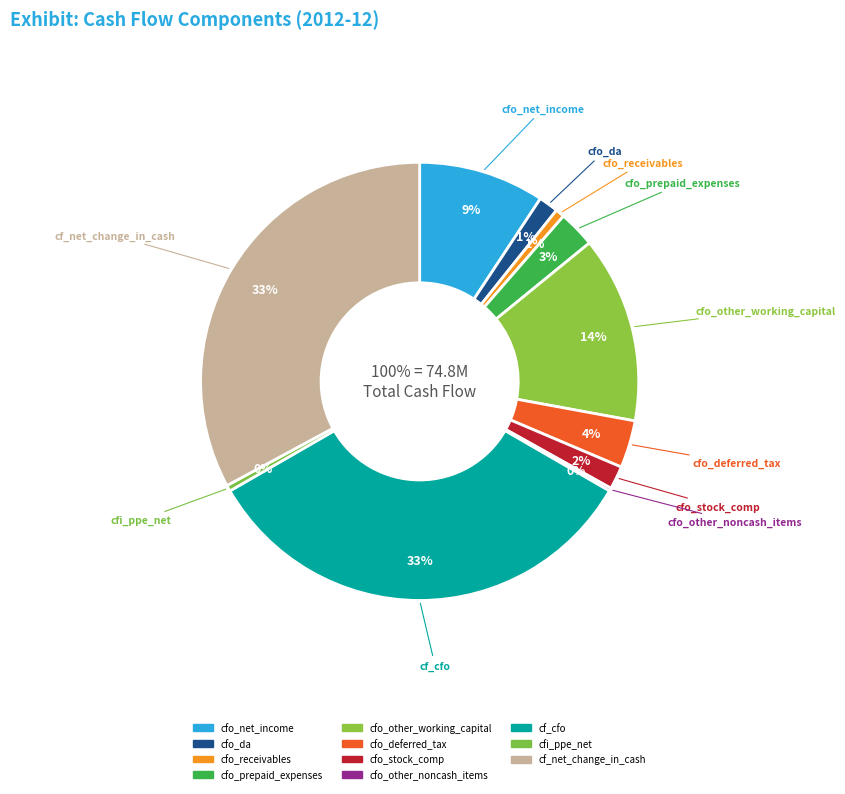

The cfo_net_income slice represents 9% of the pie. True or false?

True